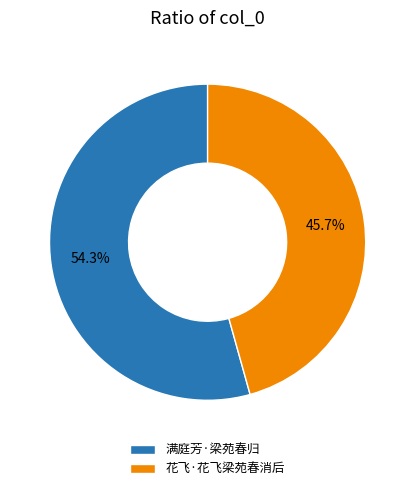

What is the ratio of the value at 满庭芳·梁苑春归 to the value at 花飞·花飞梁苑春消后?

1.2